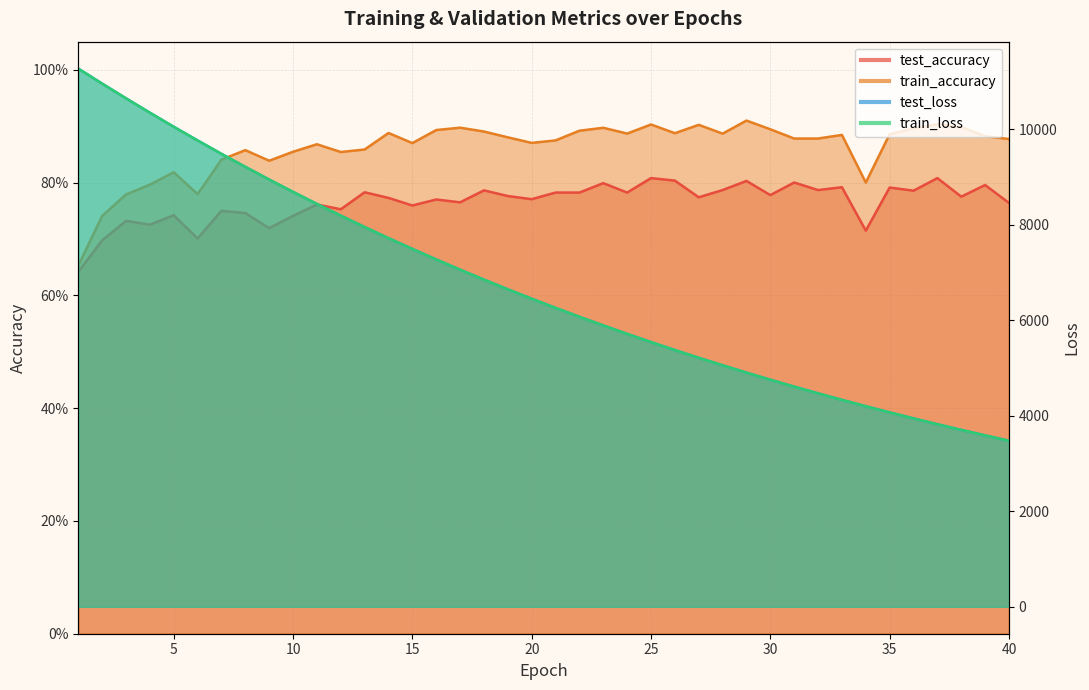

Which category has the lowest value across all series?

1